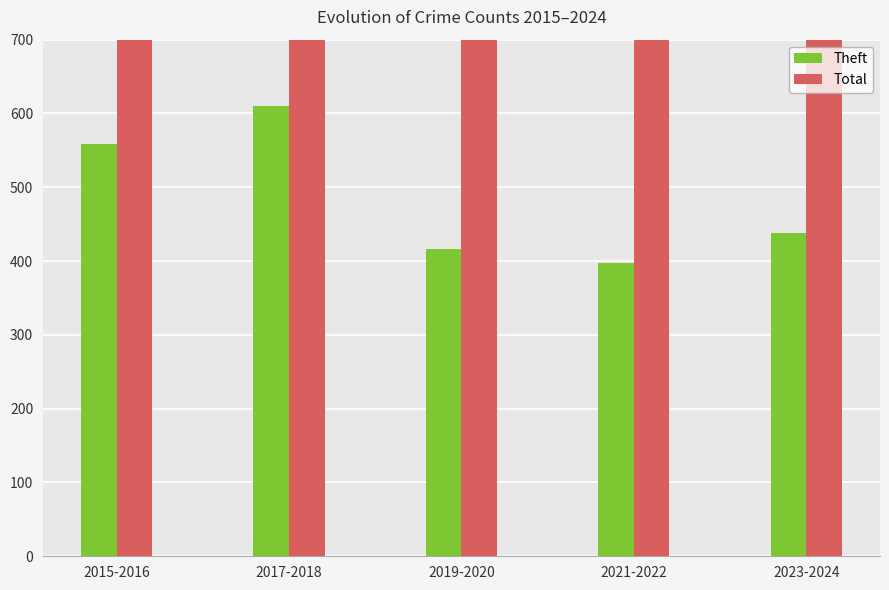

What value does the Total series have at 2021-2022, to the nearest 5?

710